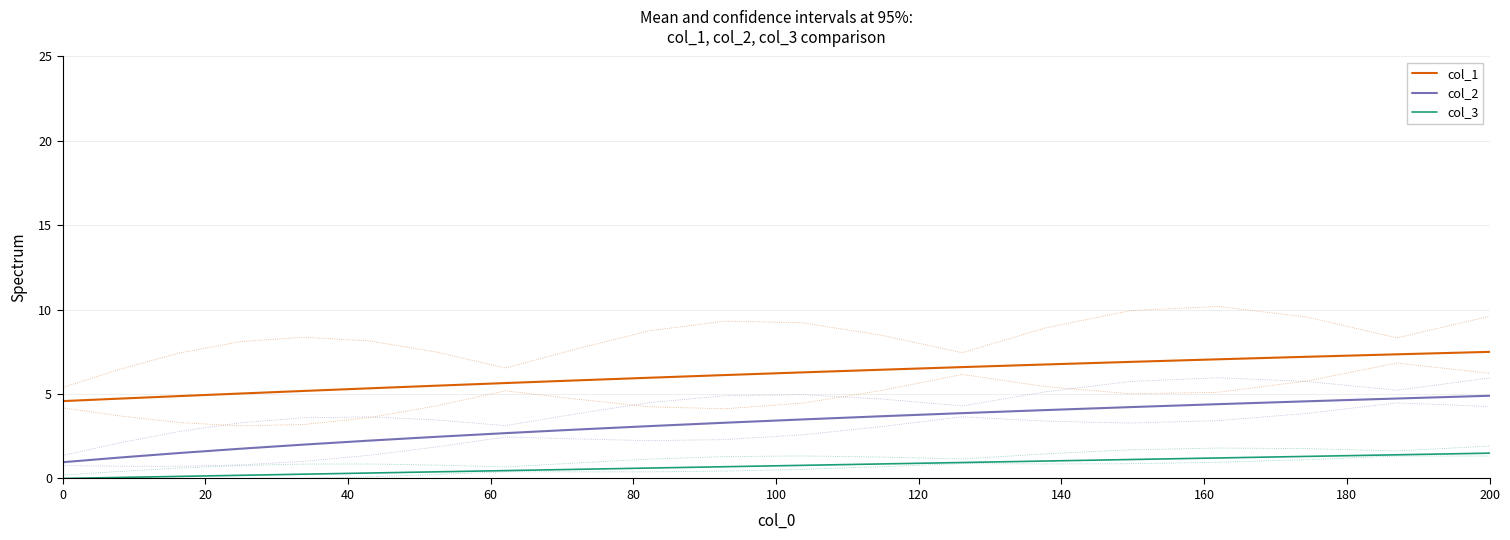

True or false: col_3 and col_2 cross at least once.

False